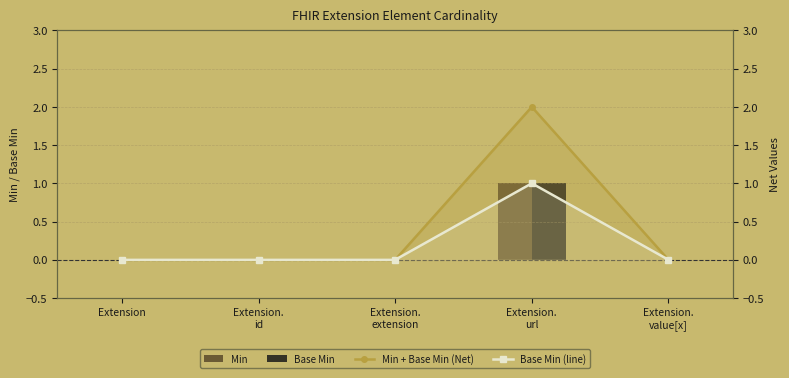

What is the sum of all Base Min (line) values?

1